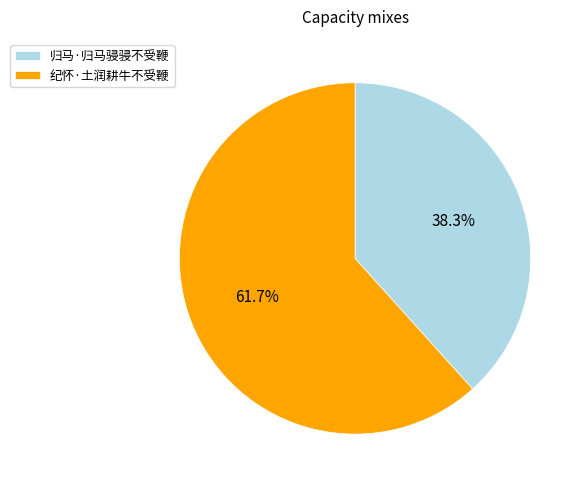

Count the number of slices in the pie.

2